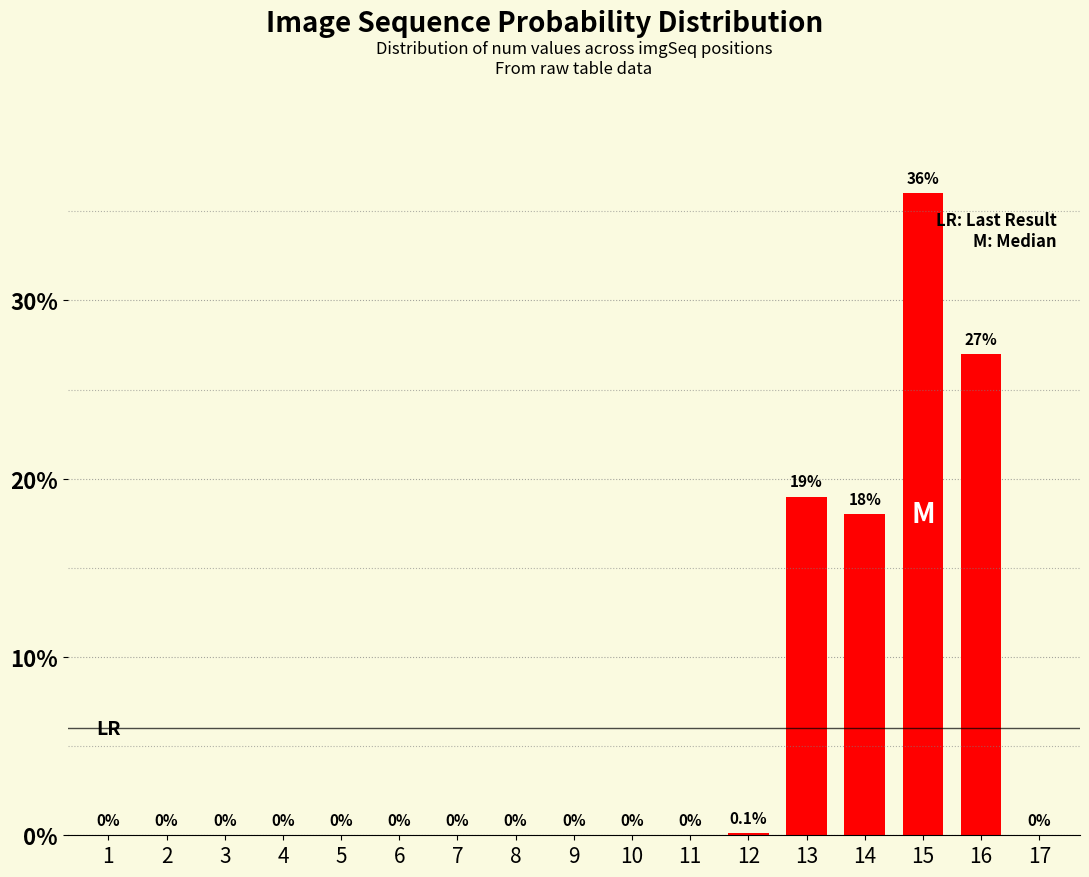

Is it true that the value at 8 is 0.0?

True